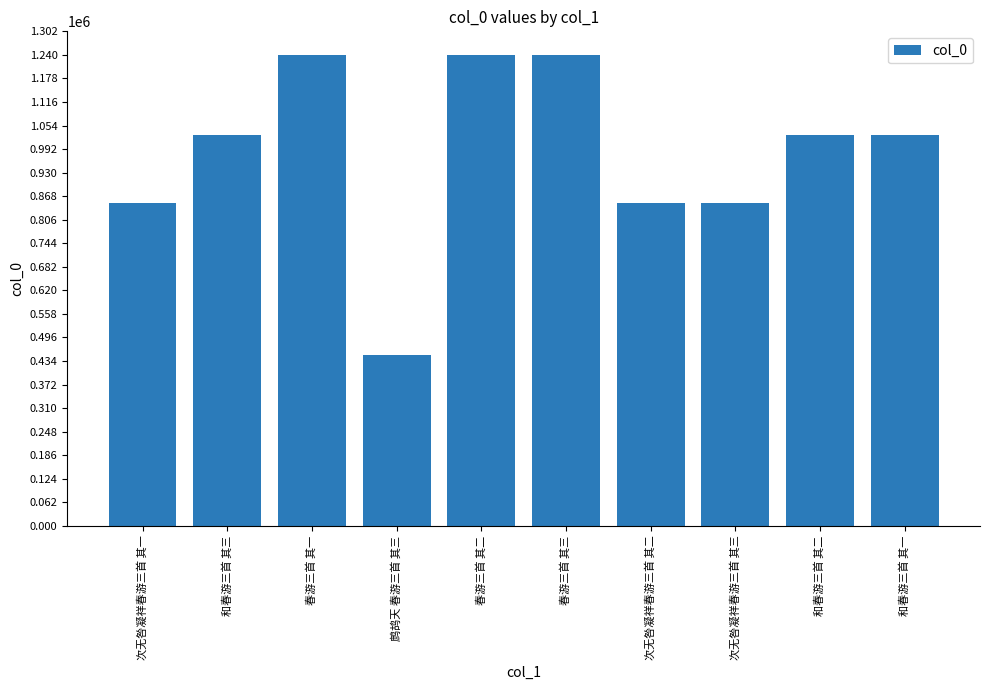

What is the difference between the second highest and minimum values?

789411